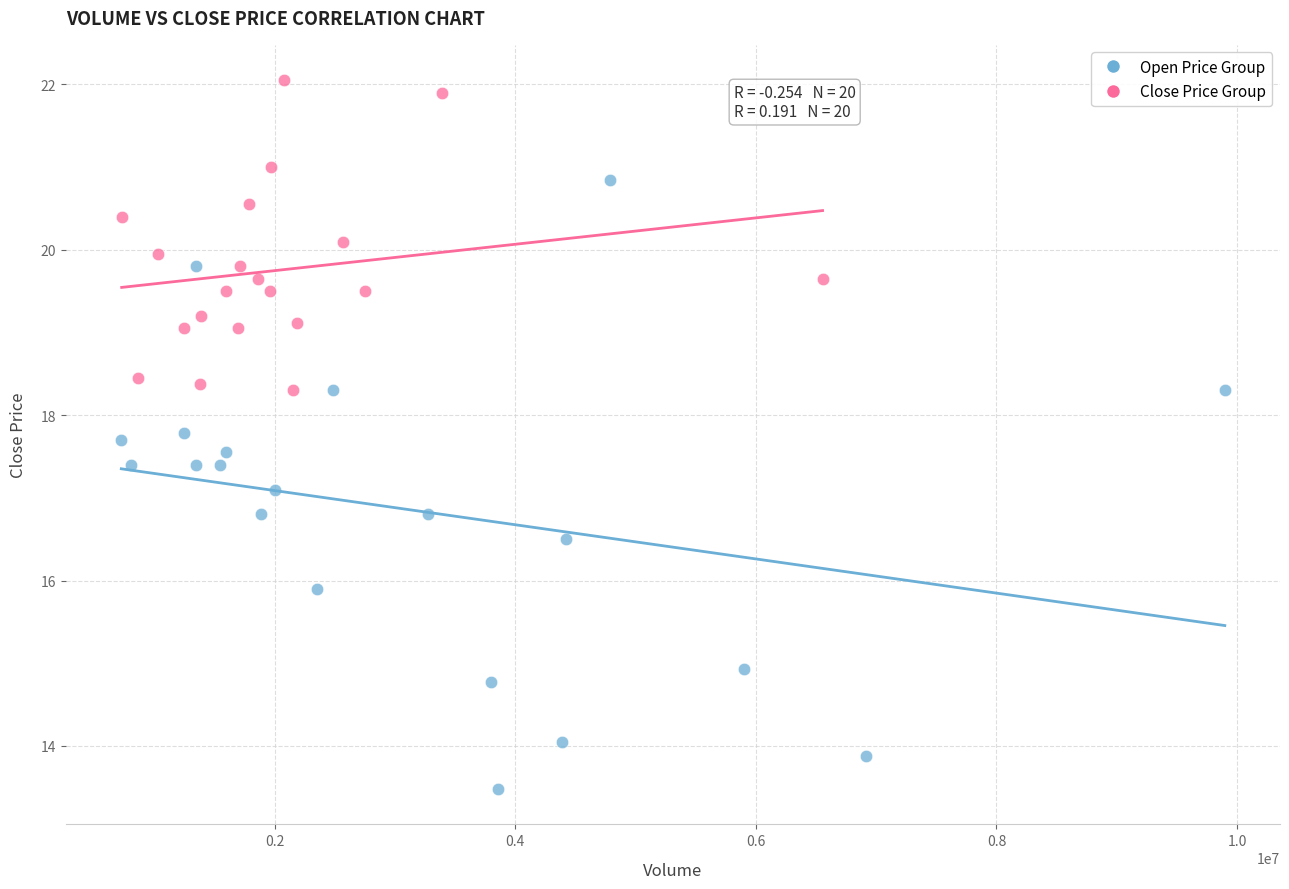

Which series has the widest spread of Y values?

Open Price Group